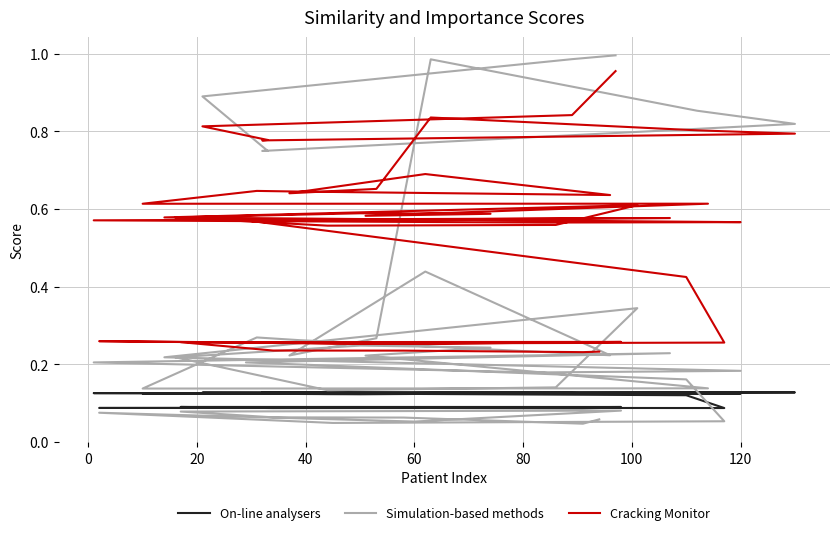

How many On-line analysers values are between 0 and 1?

40